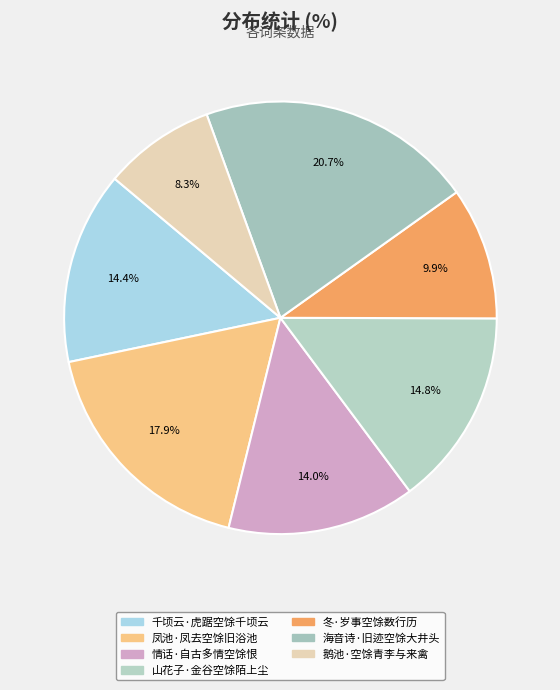

To the nearest percent, what is the average slice percentage?

14%